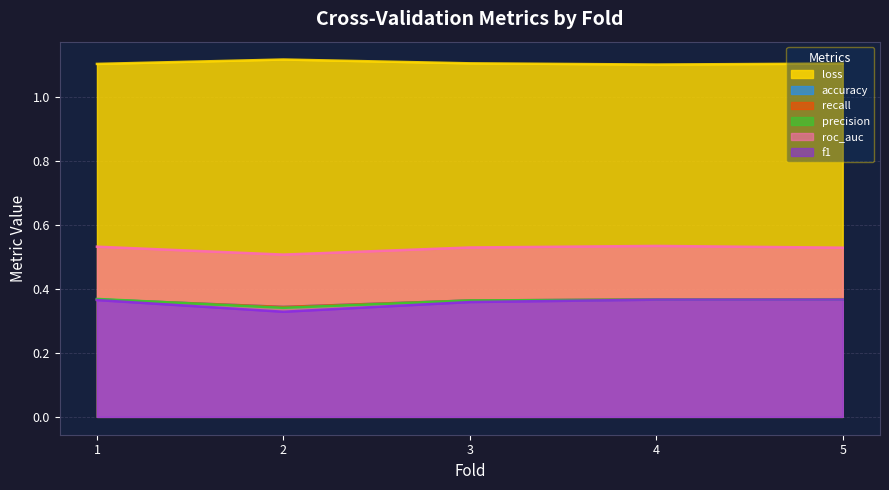

Where is the first local maximum for roc_auc?

4